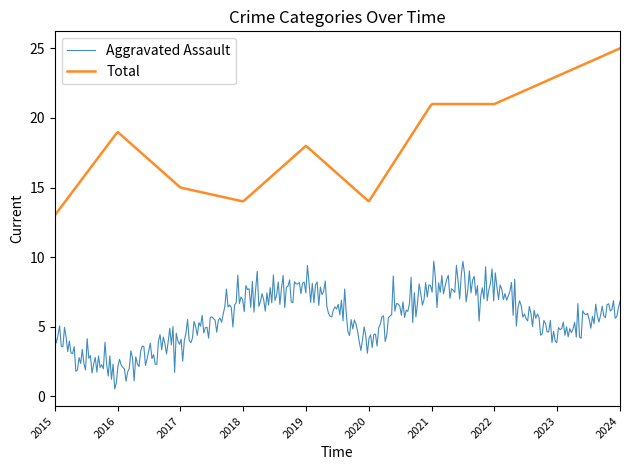

Which series has the largest range (max minus min)?

Total